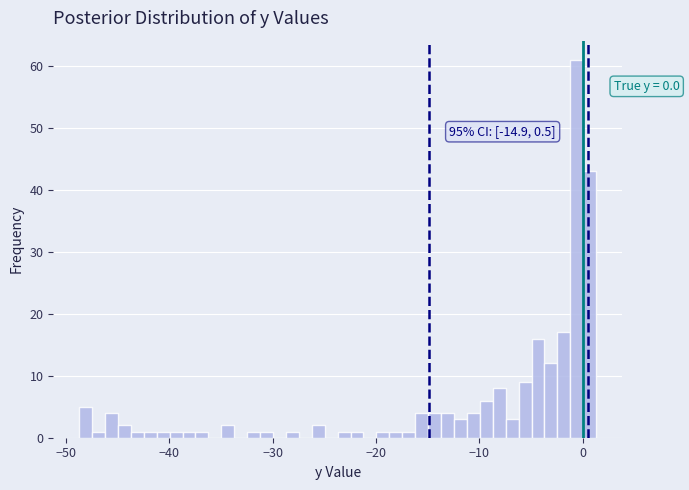

Read against the x-axis, roughly where is the centre of the tallest bar?

-1